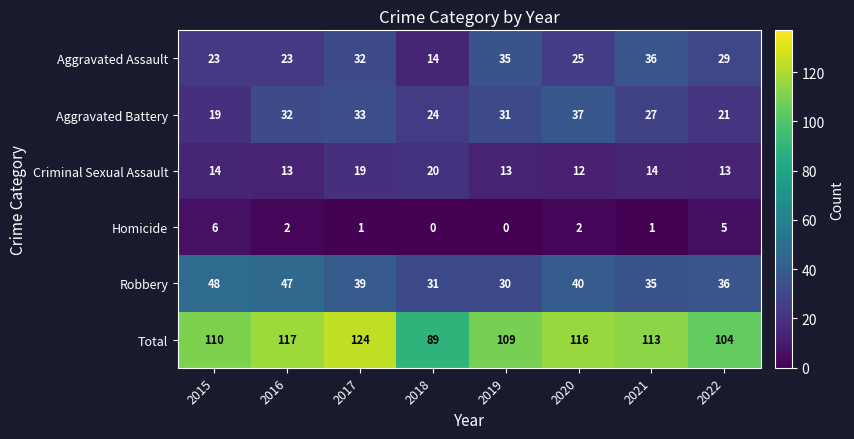

Which category has the highest value in the Aggravated Battery series?

2020